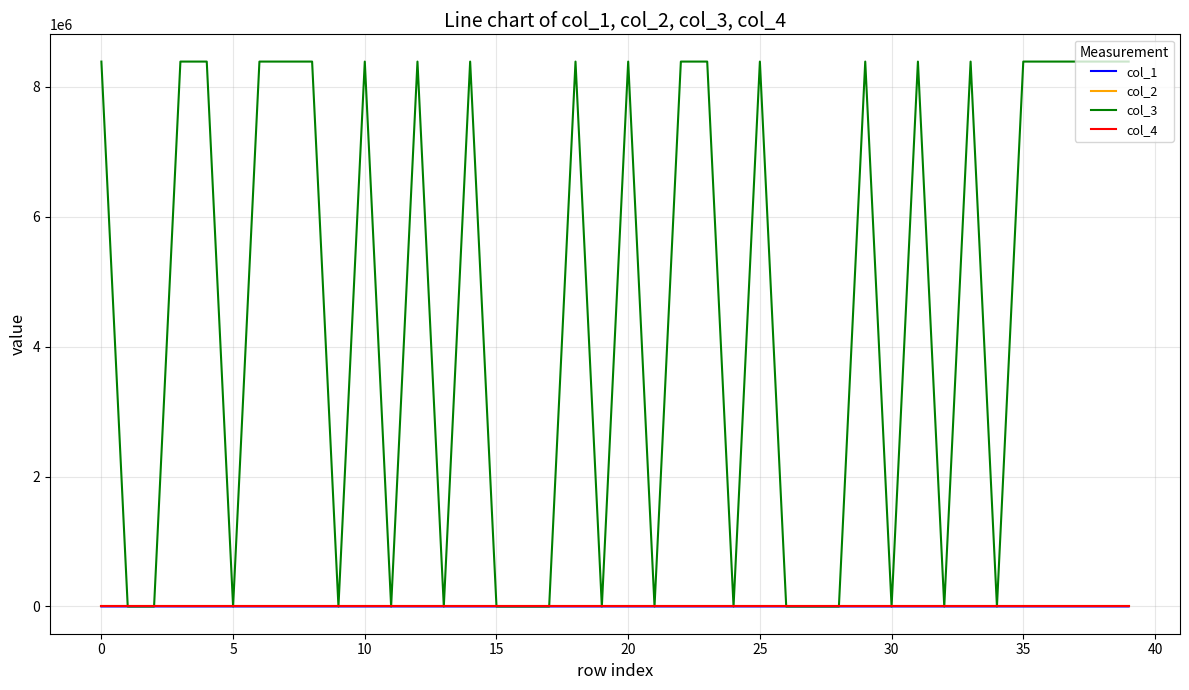

Which series has the widest spread of values?

col_3